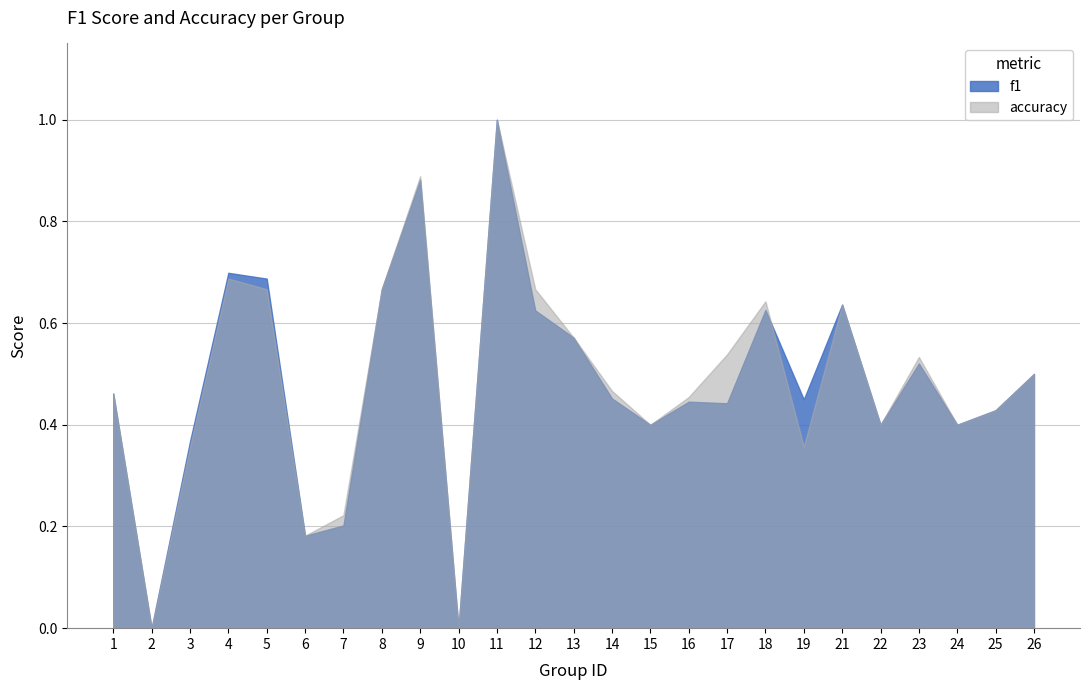

How many f1 values are between 0 and 1?

25